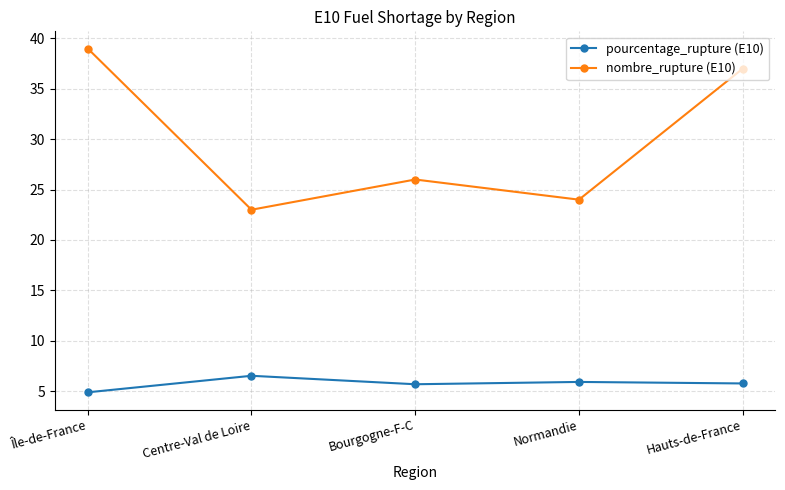

What is the spread (max minus min) of values at Hauts-de-France?

31.2